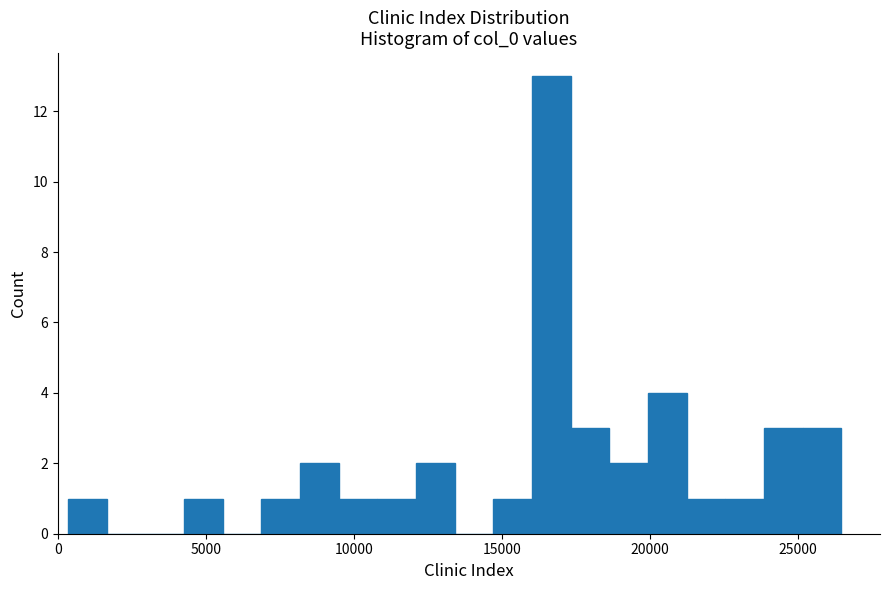

Around what value on the x-axis is the tallest bar? Give the approximate position of its centre, as read against the axis.

16500